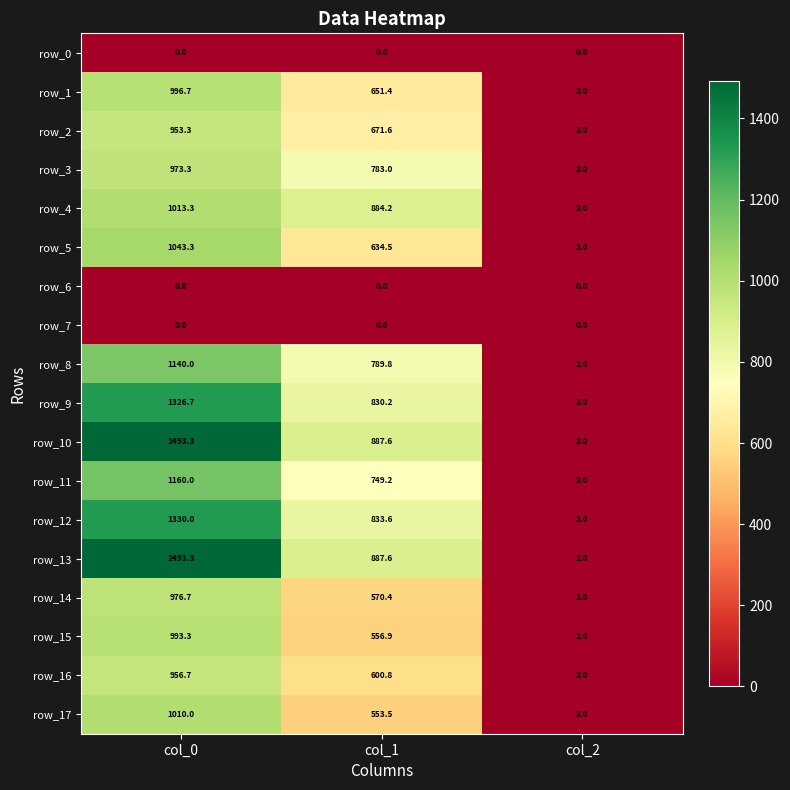

The row_4 series shows 1161.9 at col_1. True or false?

False